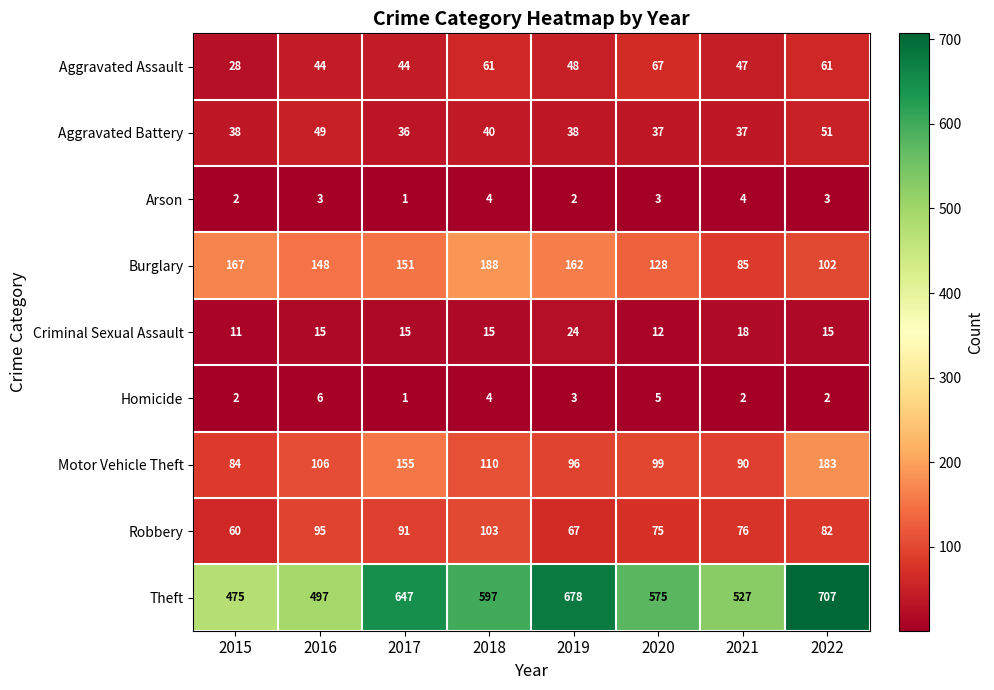

What is the sum of all Burglary values?

1131